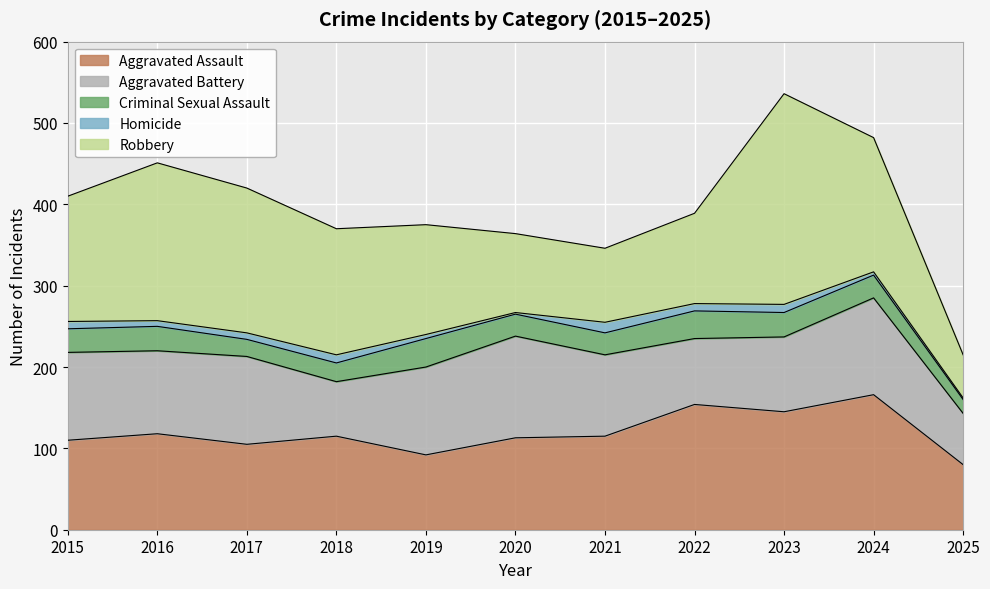

List the series in order of their peak value, lowest first.

Homicide, Criminal Sexual Assault, Aggravated Battery, Aggravated Assault, Robbery